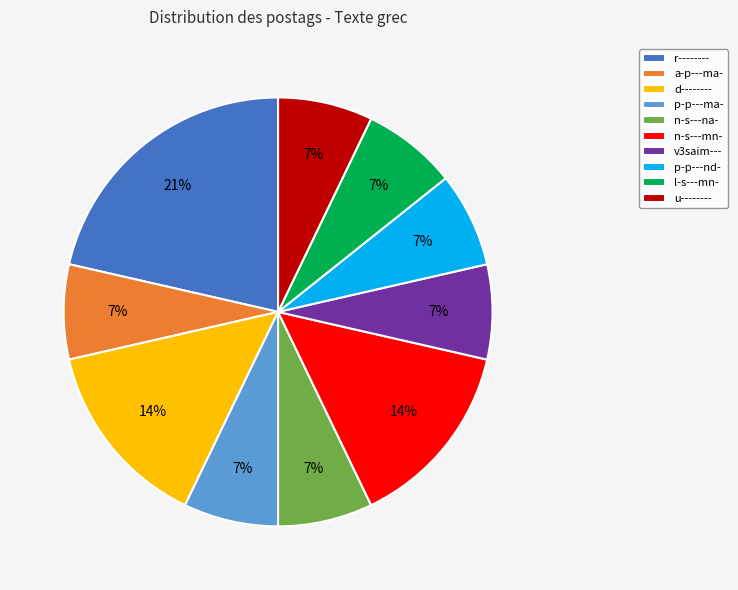

To the nearest percent, what is the average slice percentage?

10%